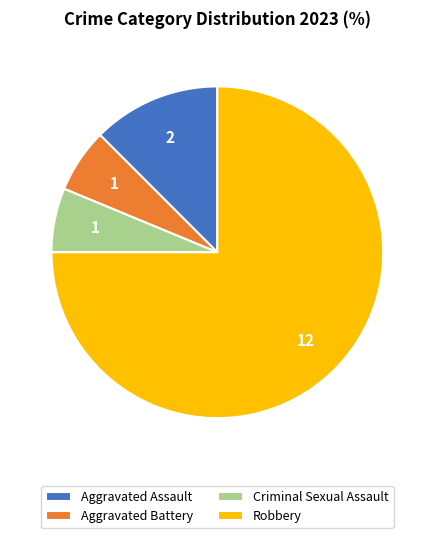

Which category has the biggest portion of the pie?

Robbery